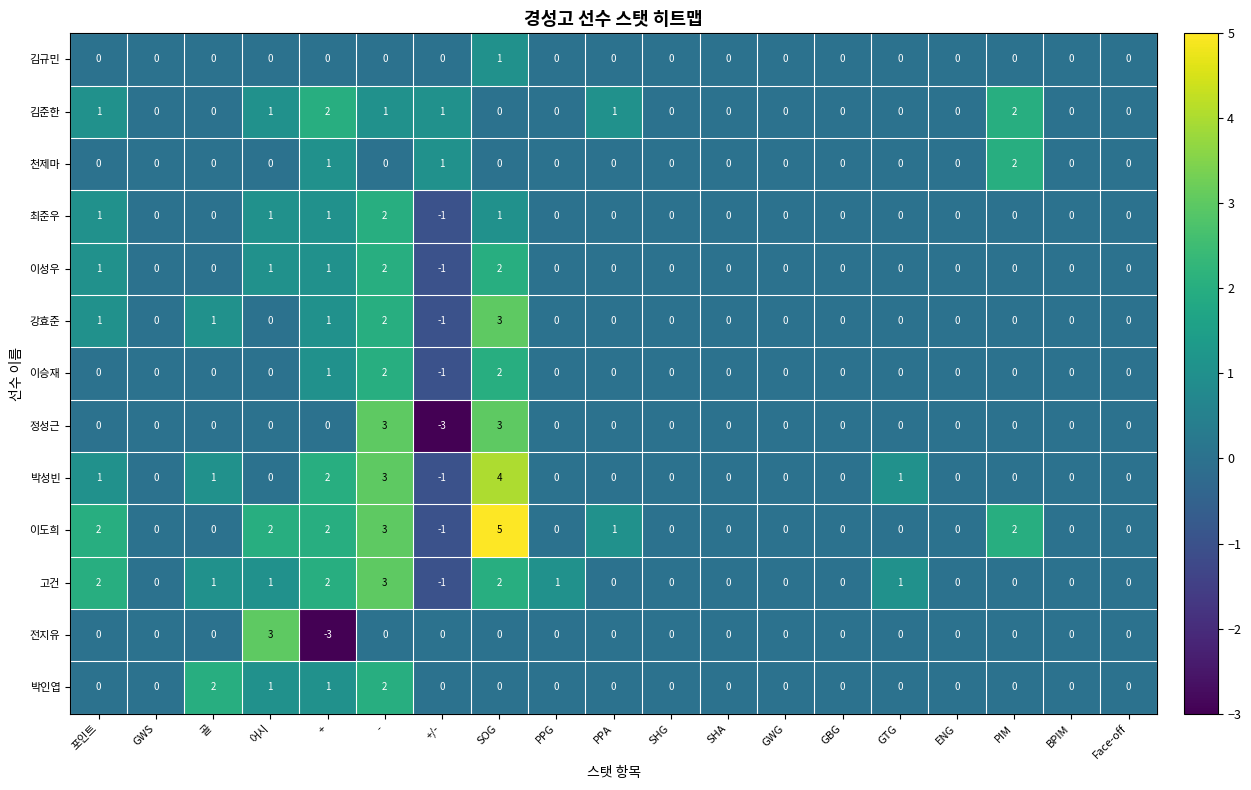

At which label does 전지유 reach its minimum?

+